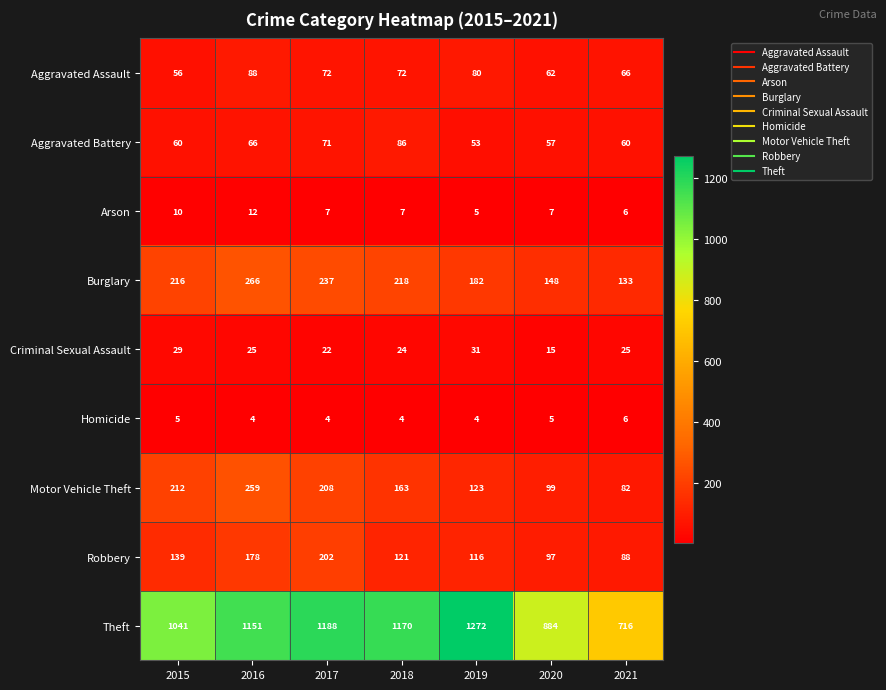

At how many categories does at least one series exceed 888?

5